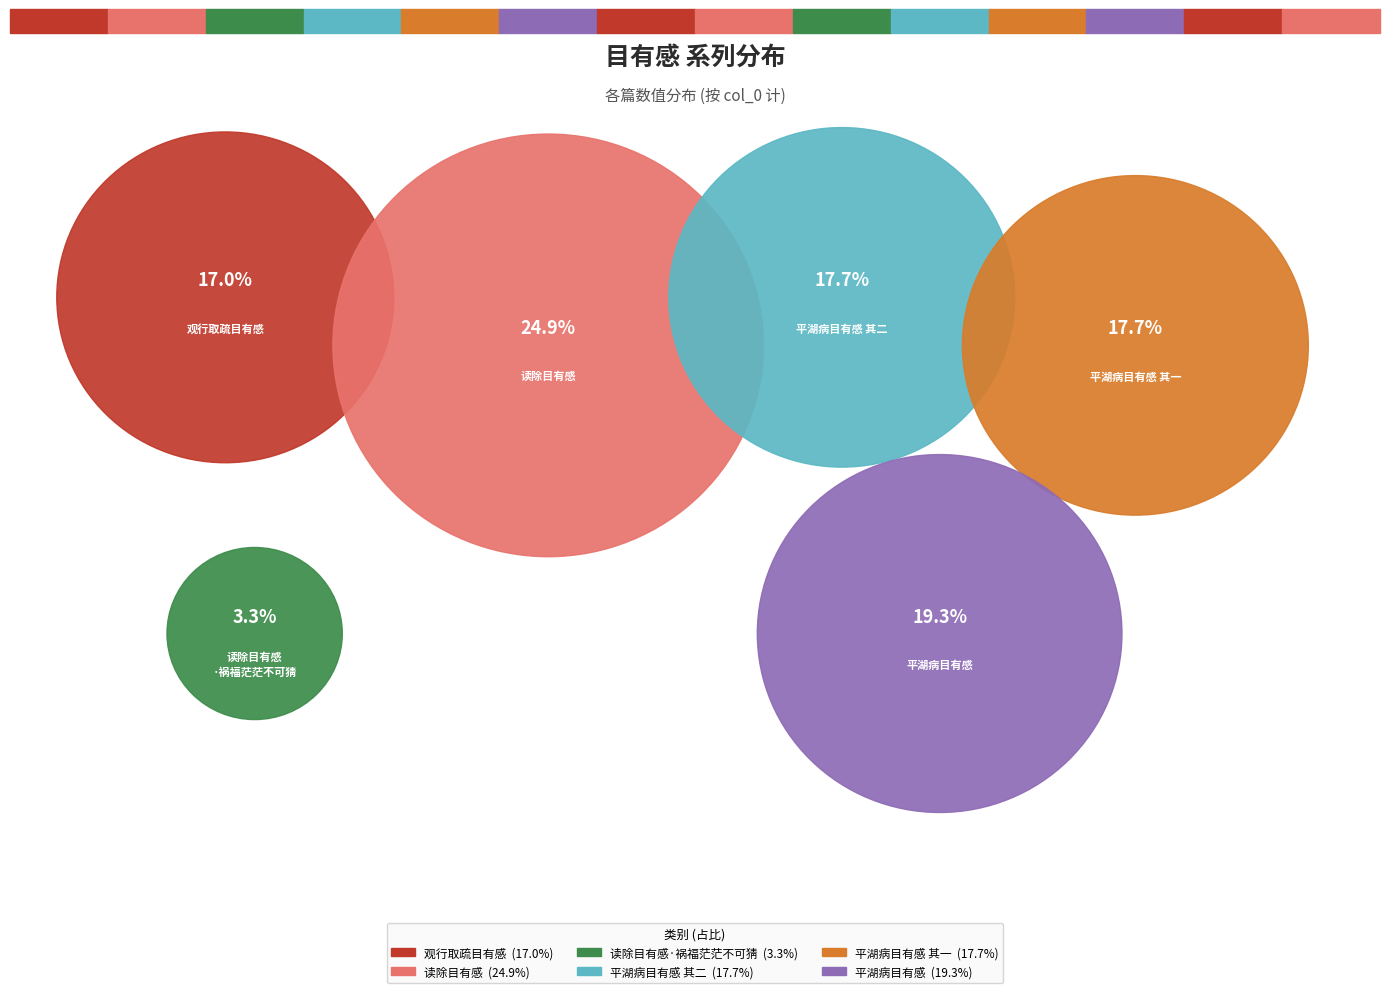

To the nearest percent, what percentage of the pie is 平湖病目有感?

19%